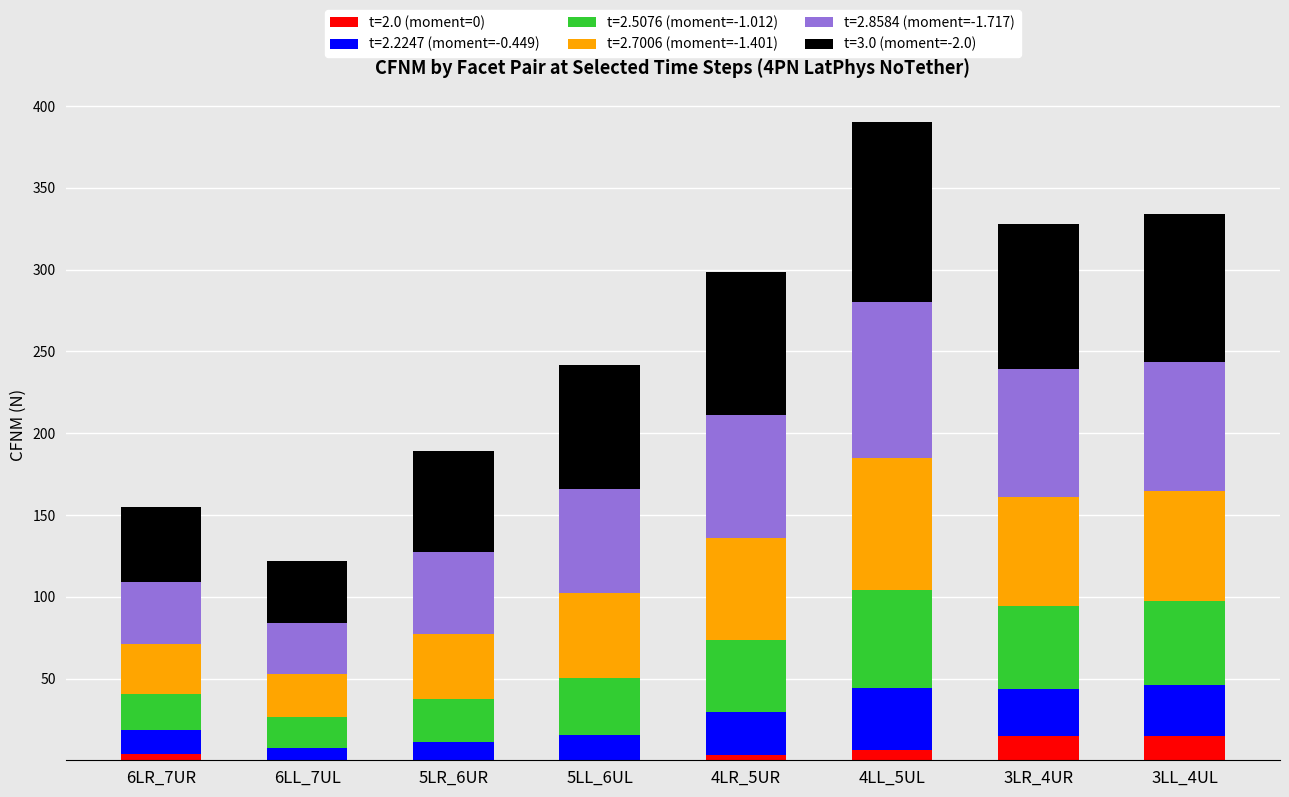

At which category is the sum across all series the highest?

4LL_5UL